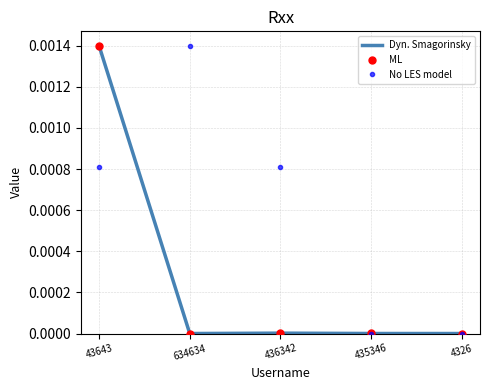

Does the chart display data point markers on the line(s)?

No